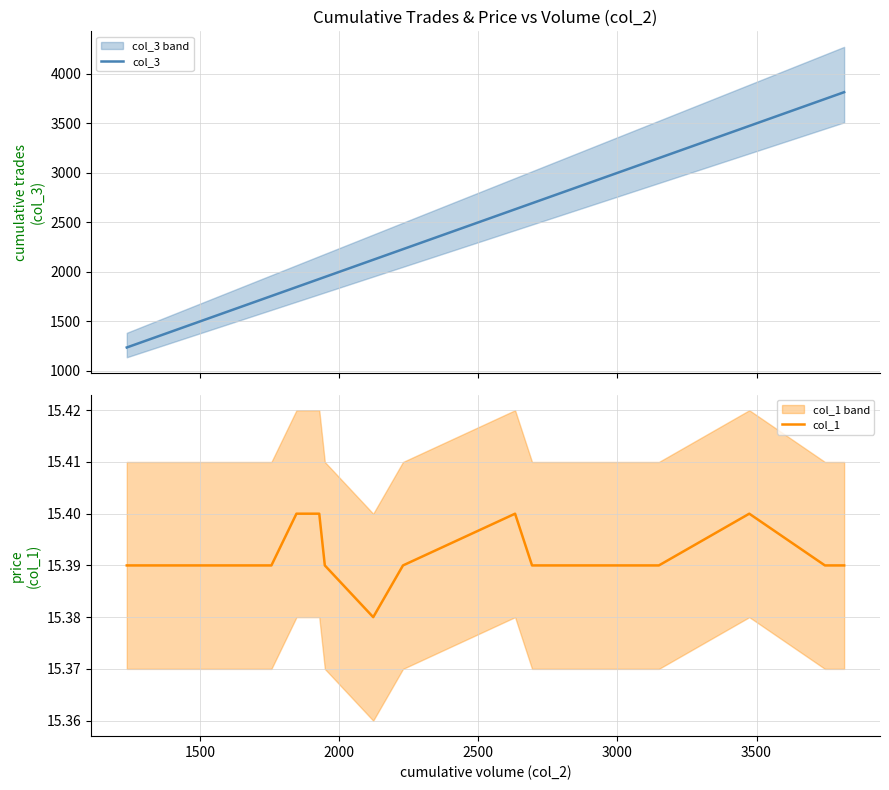

What is the lowest value of the col_3 series?

1236